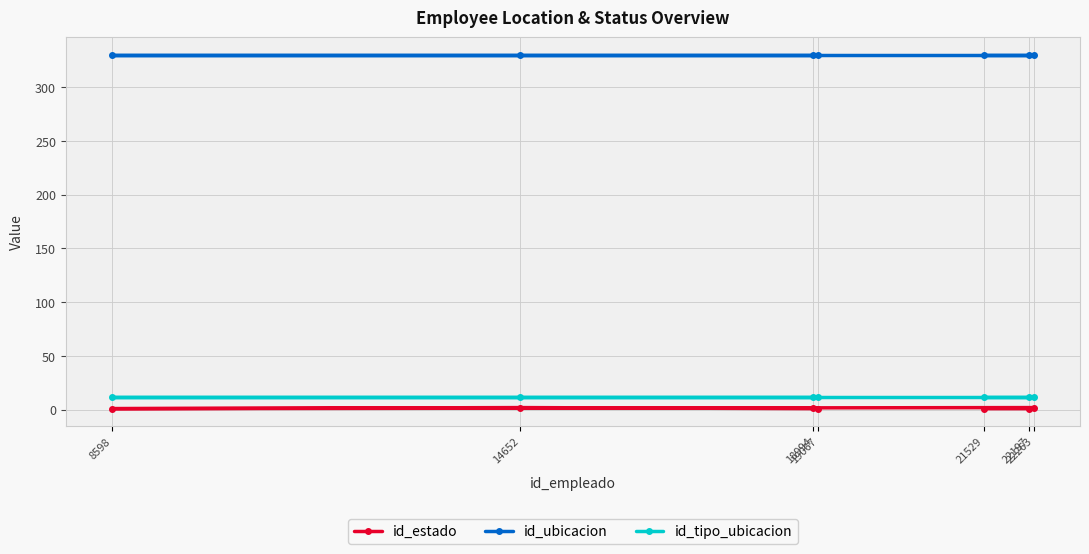

Reading left to right, what are all the values shown in this chart?

id_estado: 18994=2	19067=1	14652=2	8598=1	22263=2	22197=1	21529=1
id_ubicacion: 18994=330	19067=330	14652=330	8598=330	22263=330	22197=330	21529=330
id_tipo_ubicacion: 18994=12	19067=12	14652=12	8598=12	22263=12	22197=12	21529=12